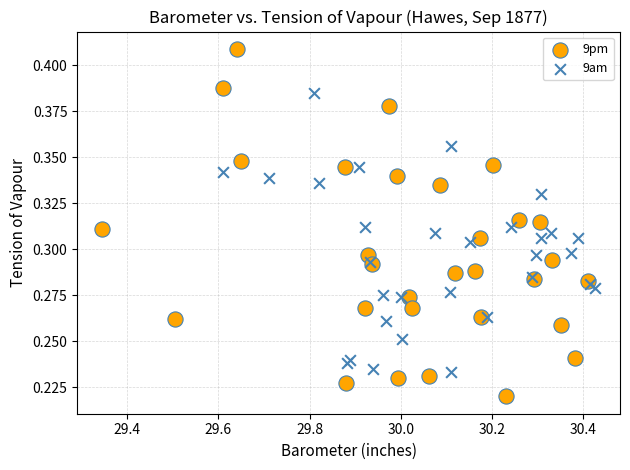

Which series contains the lowest Y value?

9pm